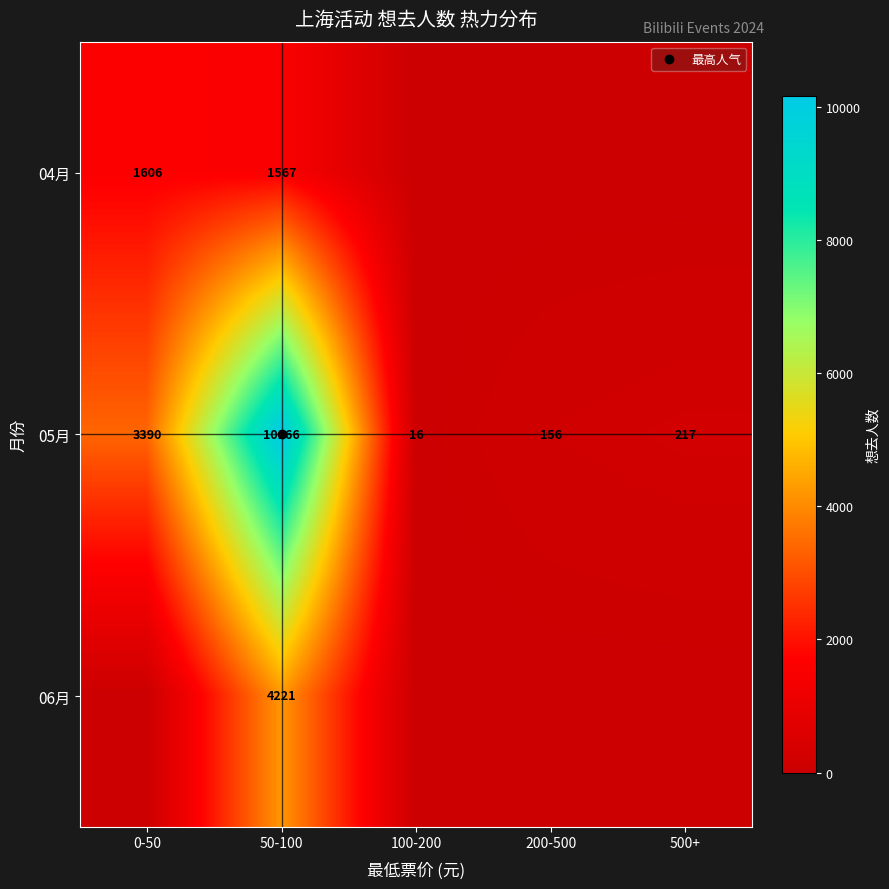

How many data points does each series have?

5